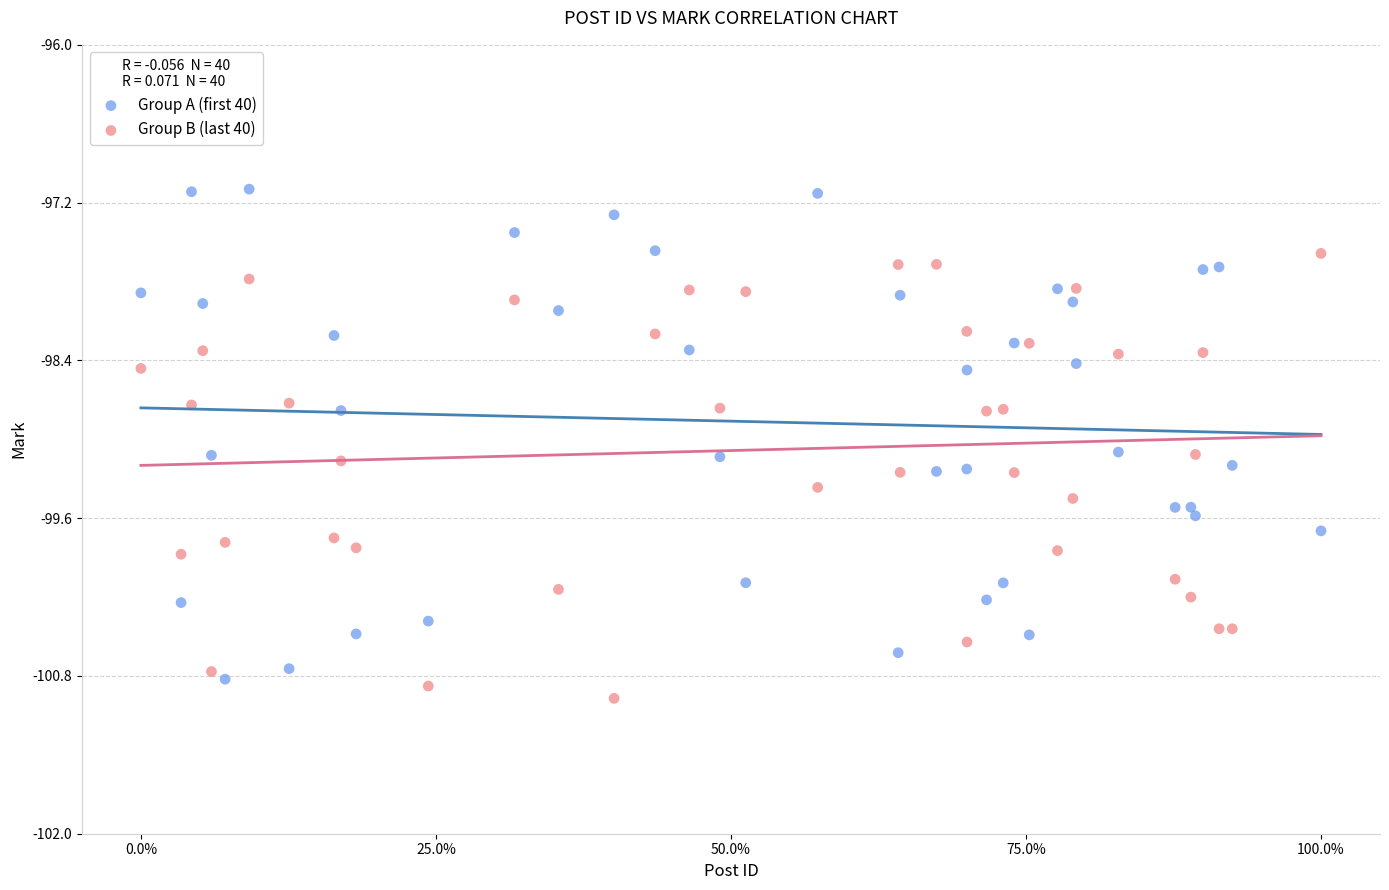

Across all data points, what is the range of X values (max minus min)?

100.0